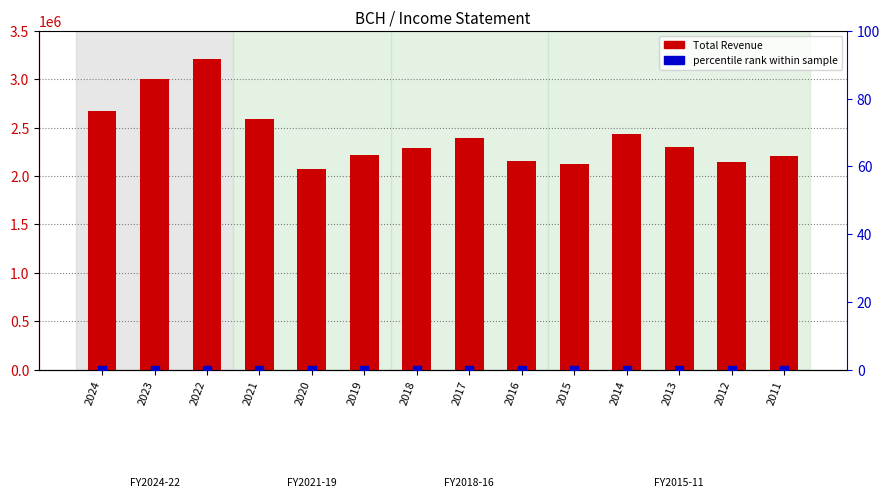

Which series reaches the minimum Y coordinate?

percentile rank within sample